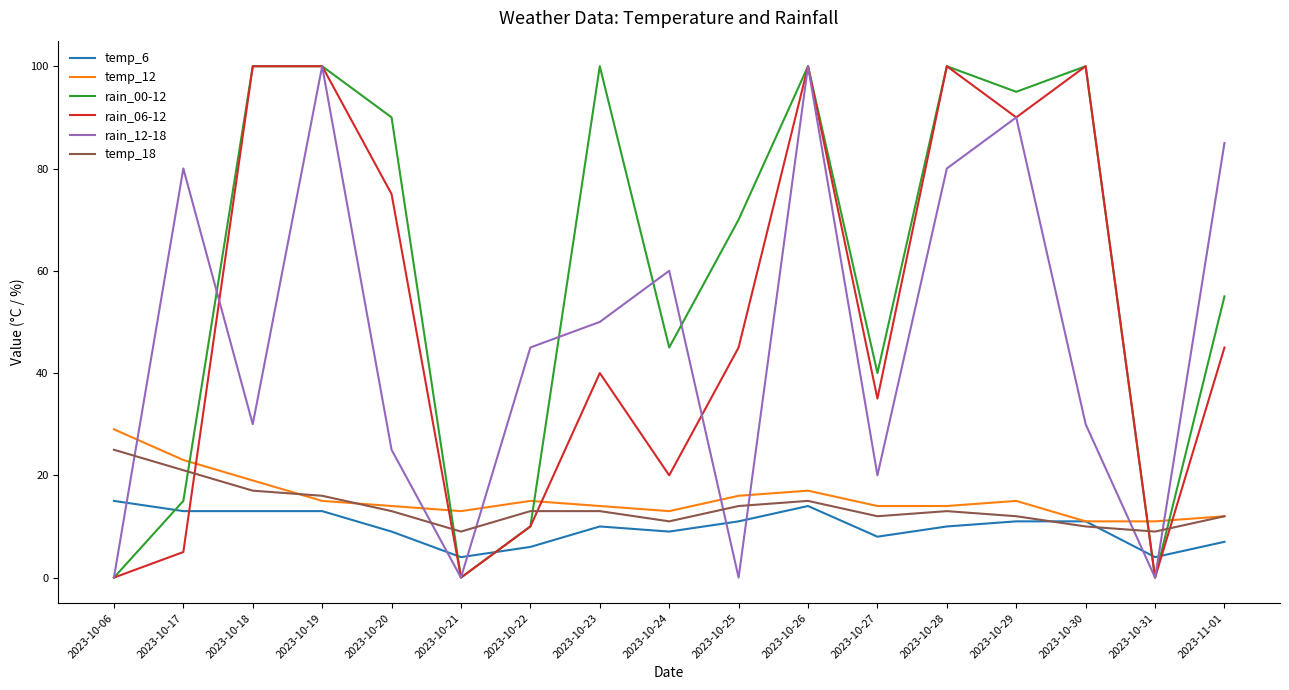

After their last crossing, which series has the higher values: temp_12 or rain_12-18?

rain_12-18